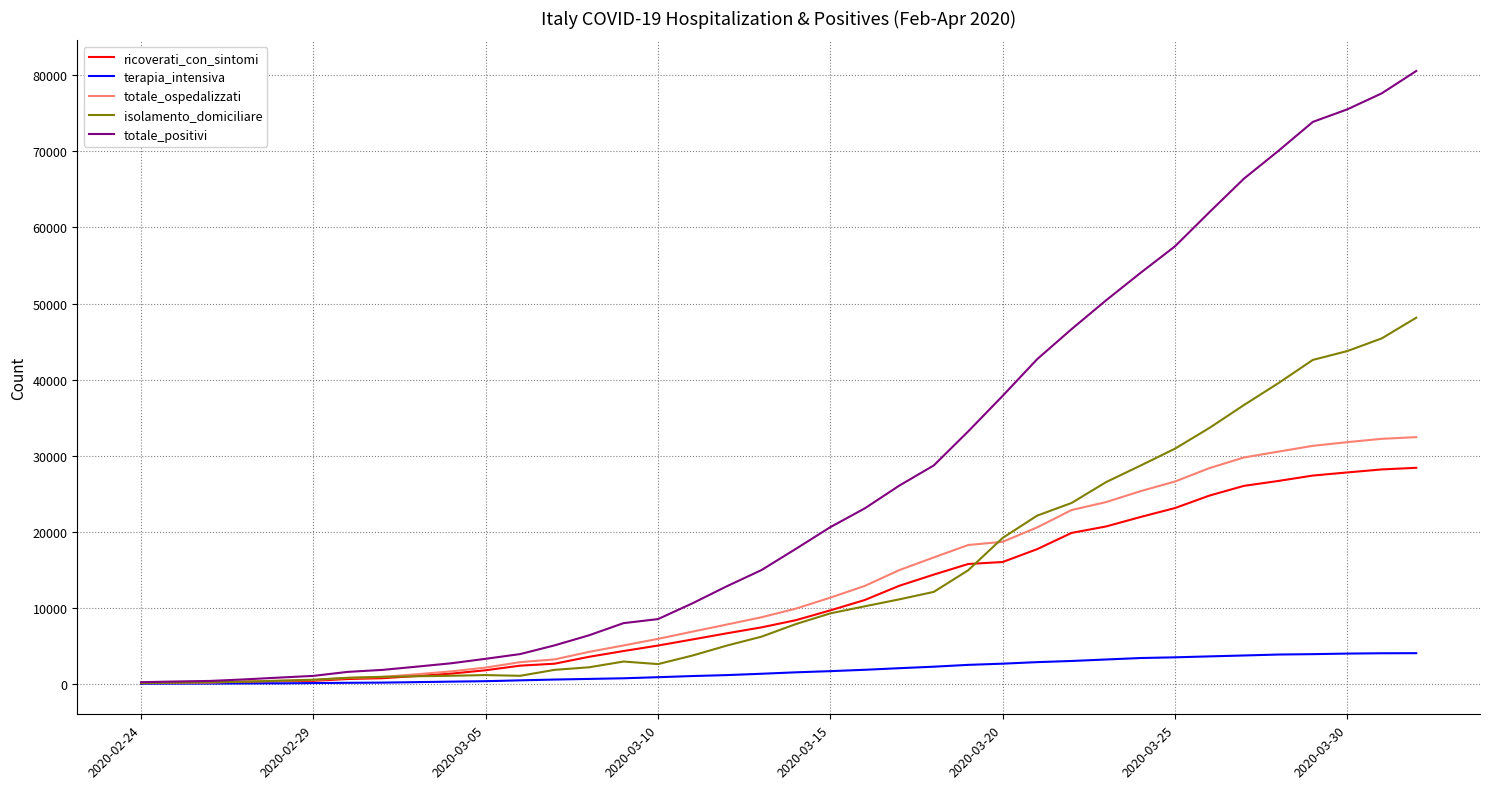

What is the highest value of the ricoverati_con_sintomi series?

28403